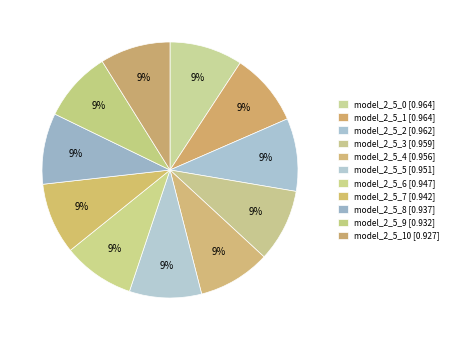

How many slices are in this pie chart?

11